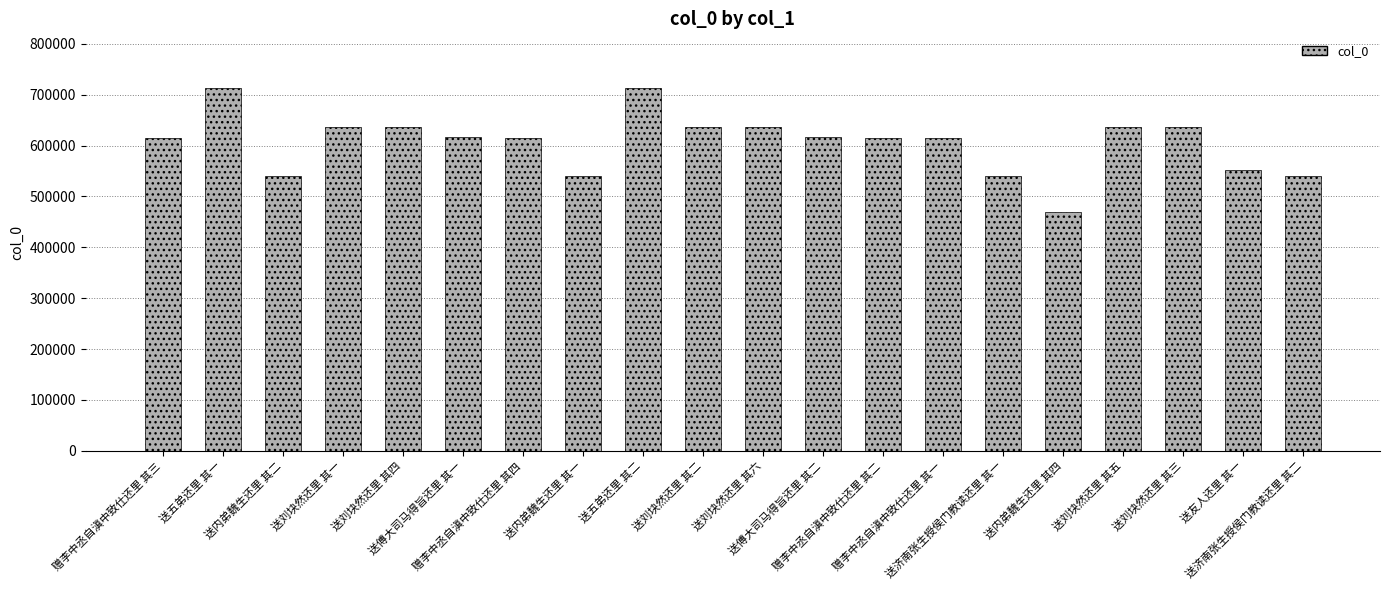

The chart shows a value of 540057 at 送济南张生授侯门教读还里 其一. True or false?

True